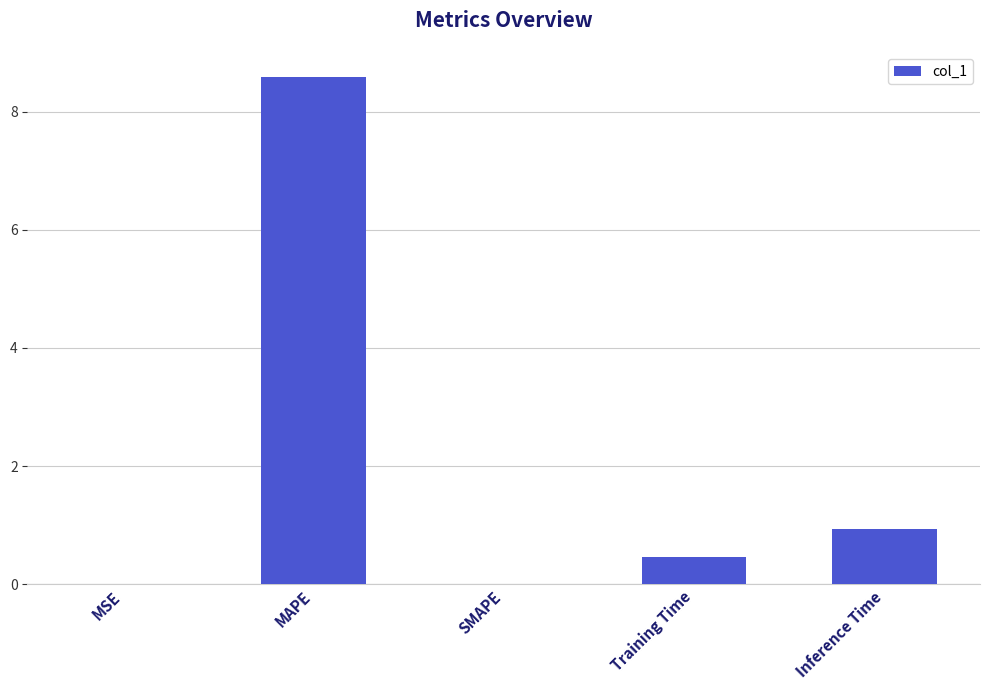

What is the average value?

2.0